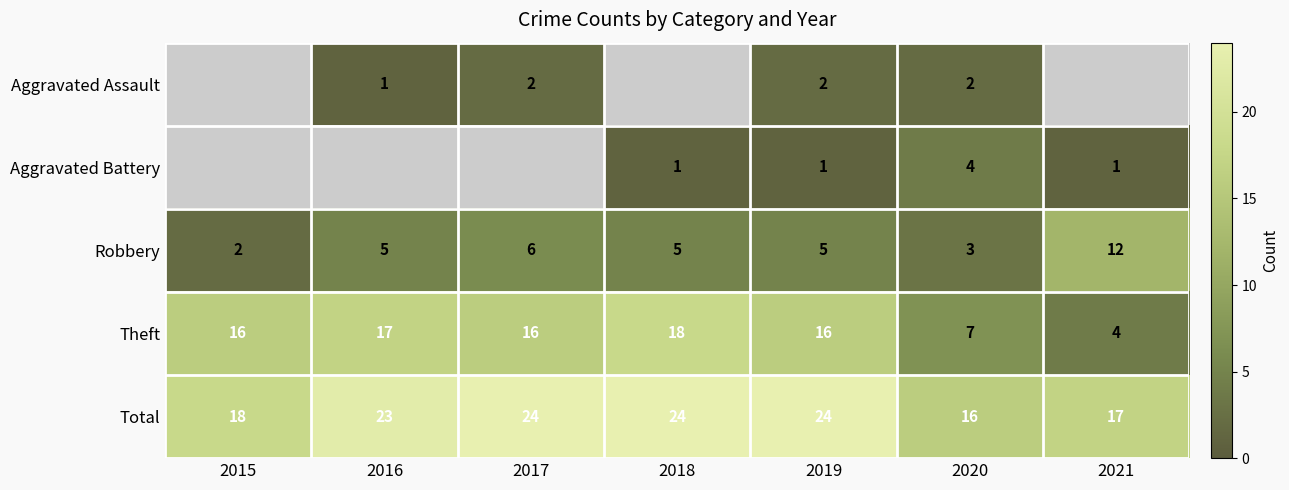

Where is Total nearest to the value 20?

2015